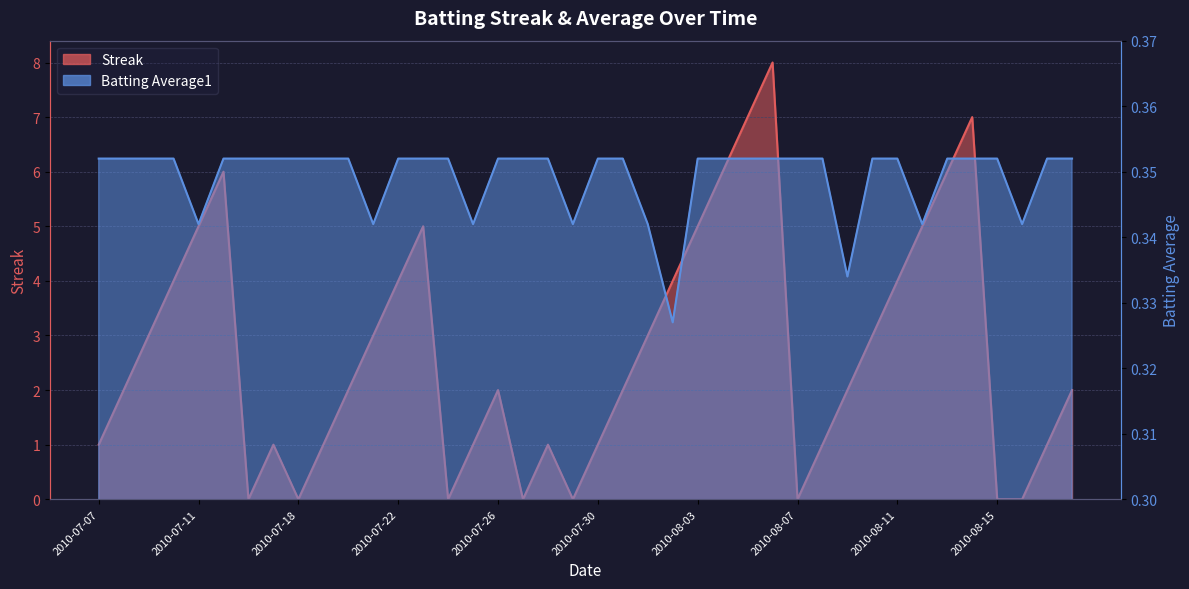

At 2010-08-01, list the series in order from smallest to largest.

Batting Average1, Streak